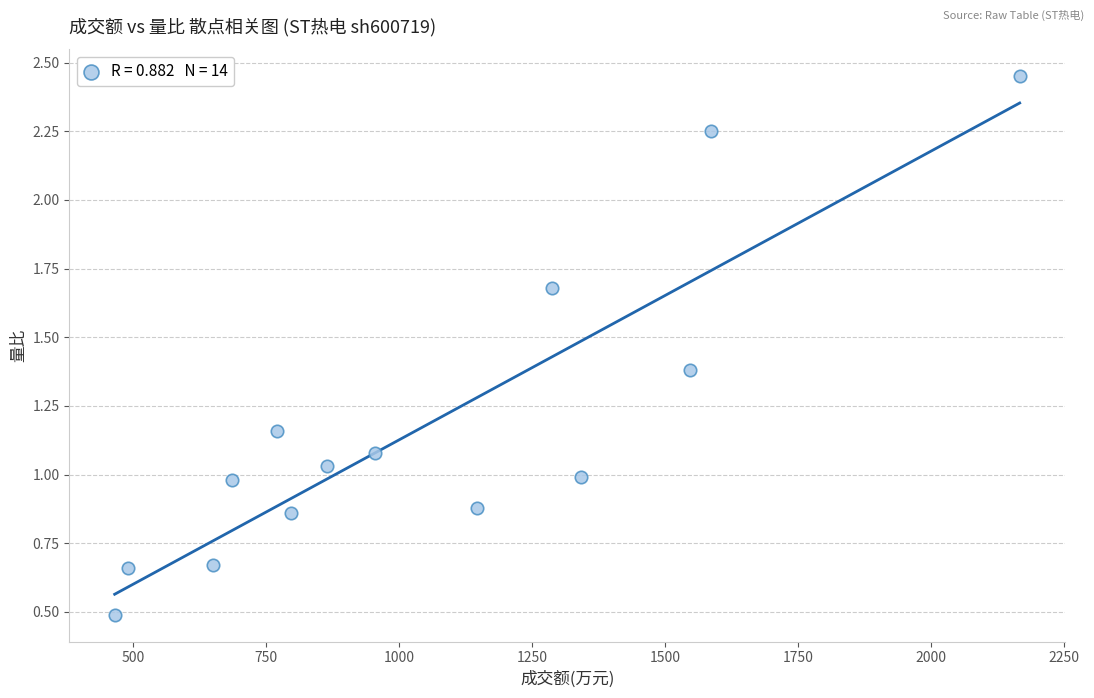

What is the range of Y values (max minus min)?

2.0